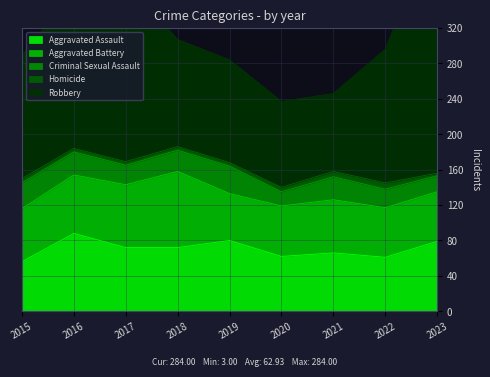

Which has a higher value, 2016 or 2019?

2016